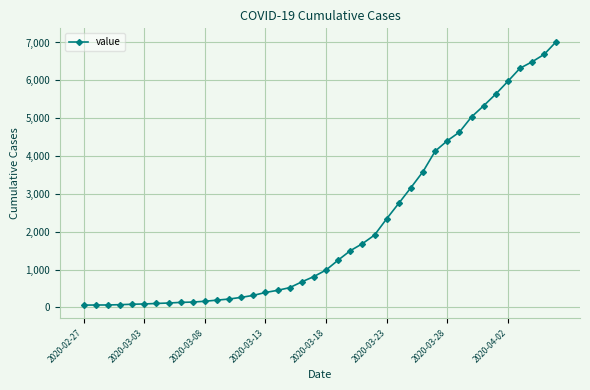

What is the average value?

2145